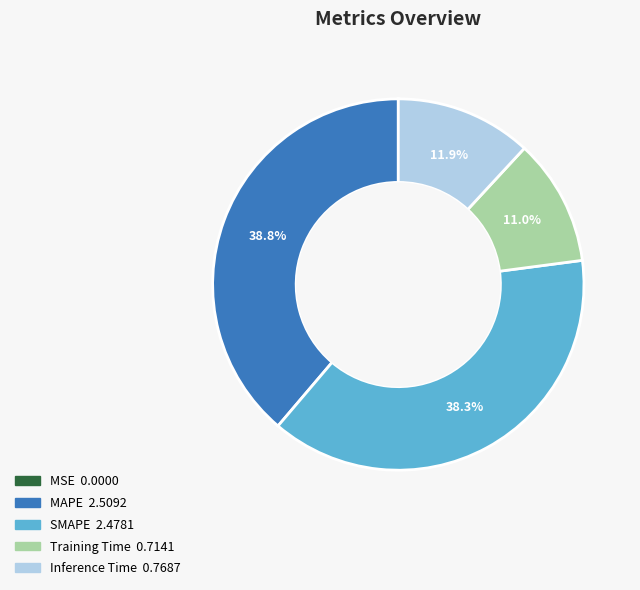

What portion of the pie excludes SMAPE?

61.7%